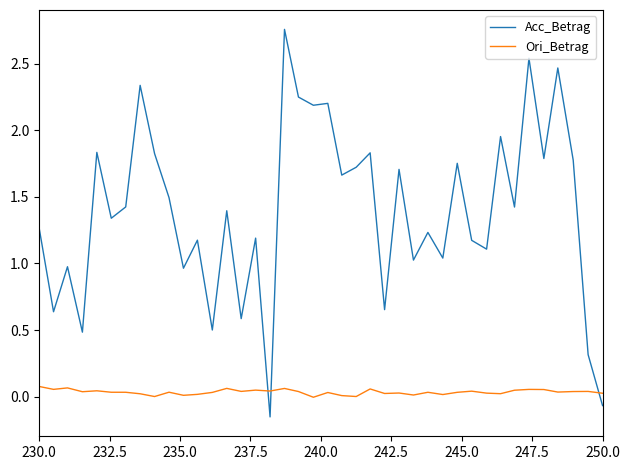

How many intersections are there between Acc_Betrag and Ori_Betrag?

3